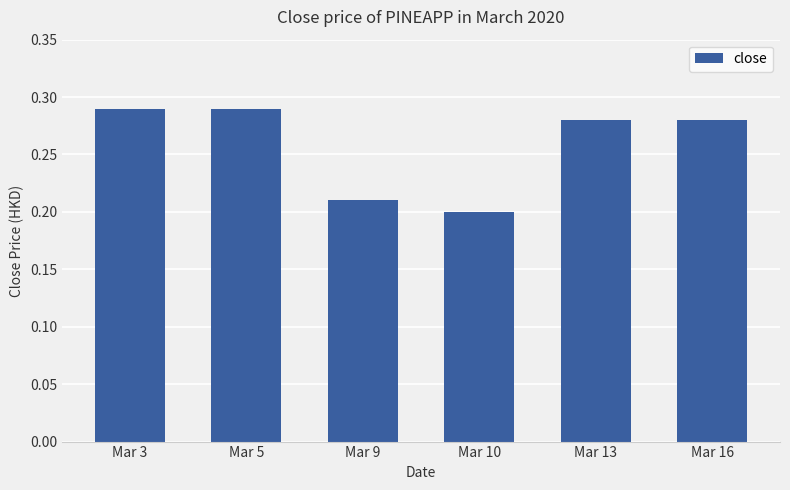

How many values are between 0 and 1?

6